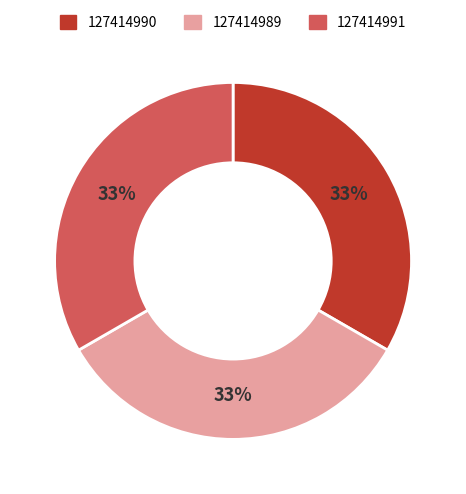

How many segments does this pie chart have?

3